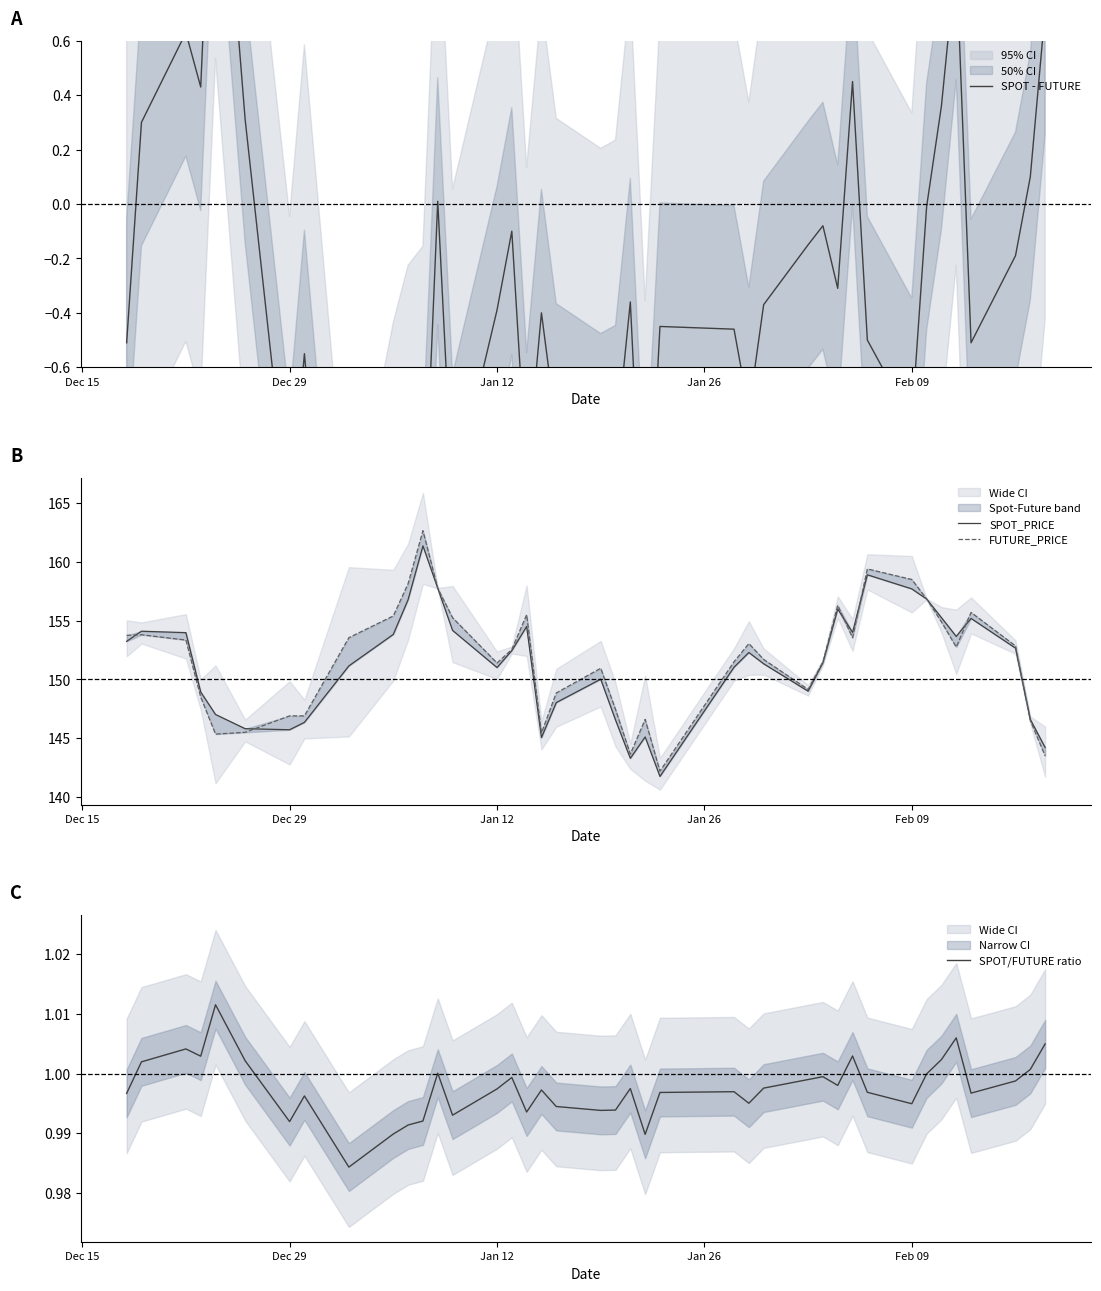

What is the lowest value of the SPOT/FUTURE ratio series?

1.0